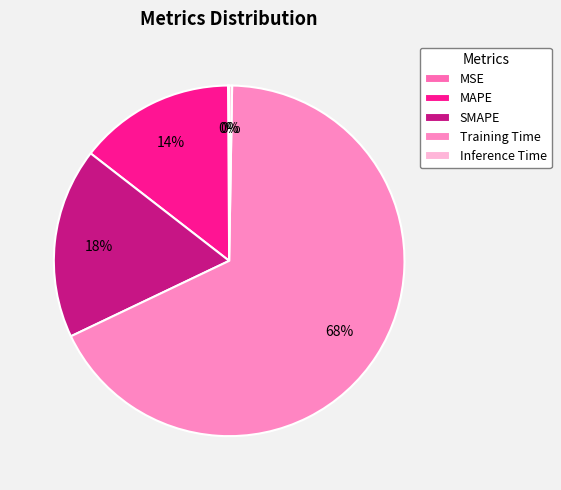

Is the sum of Training Time and MAPE greater than half?

Yes